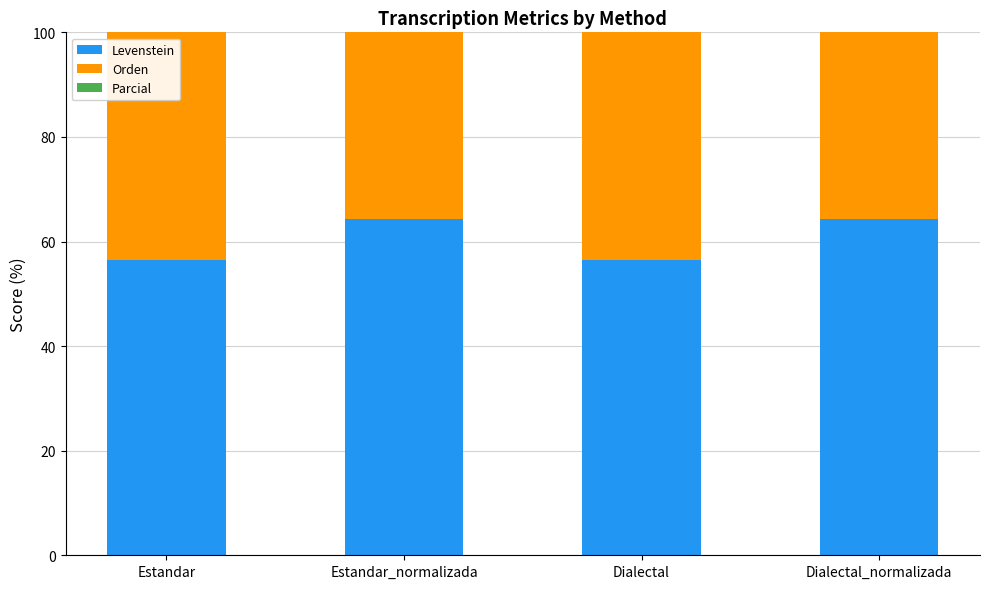

What is the spread (max minus min) of values at Estandar?

21.4